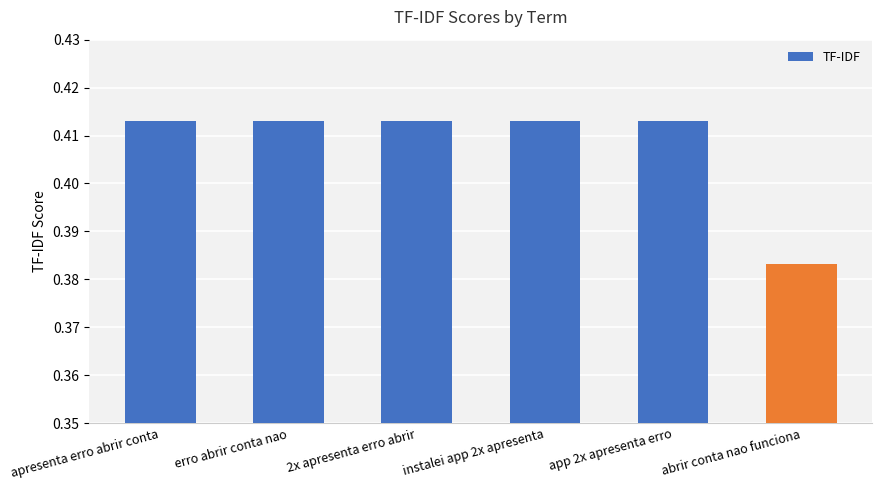

What is the label of the 1st bar from the right?

abrir conta nao funciona